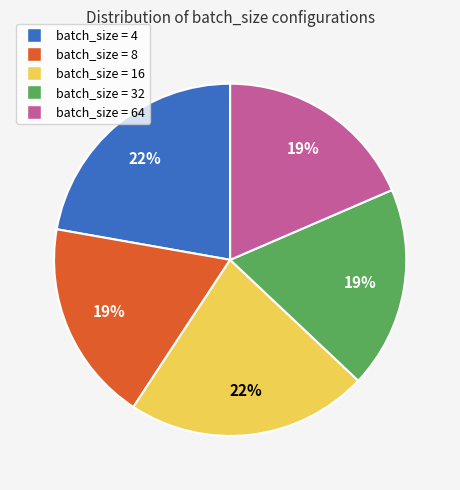

Count the number of slices in the pie.

5